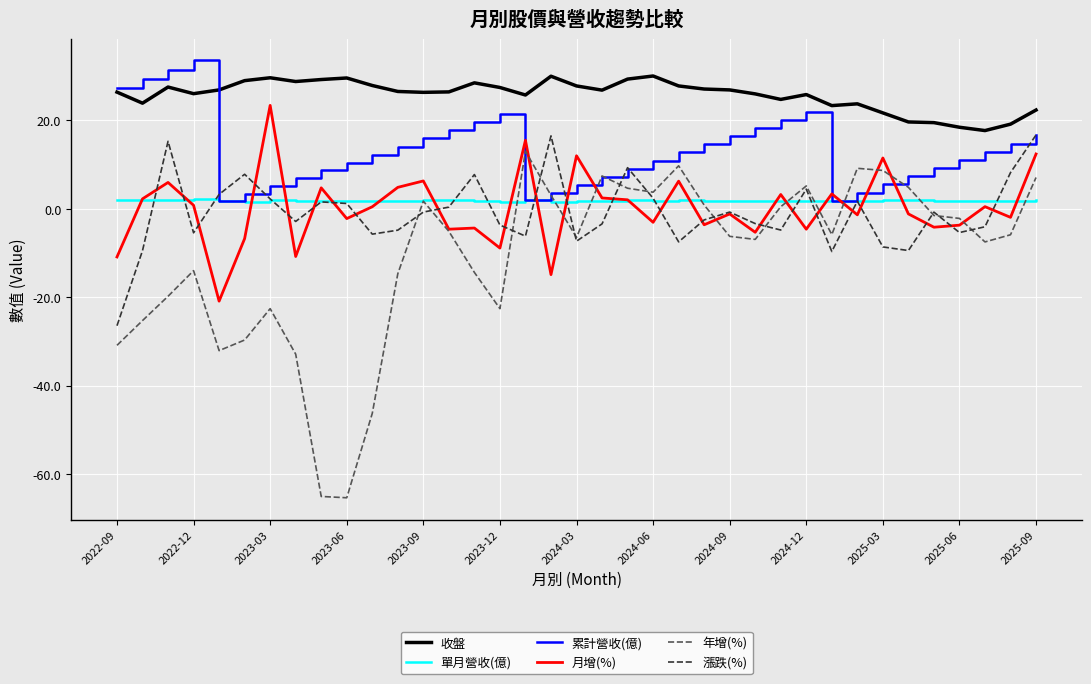

True or false: 漲跌(%) and 收盤 cross at least once.

False